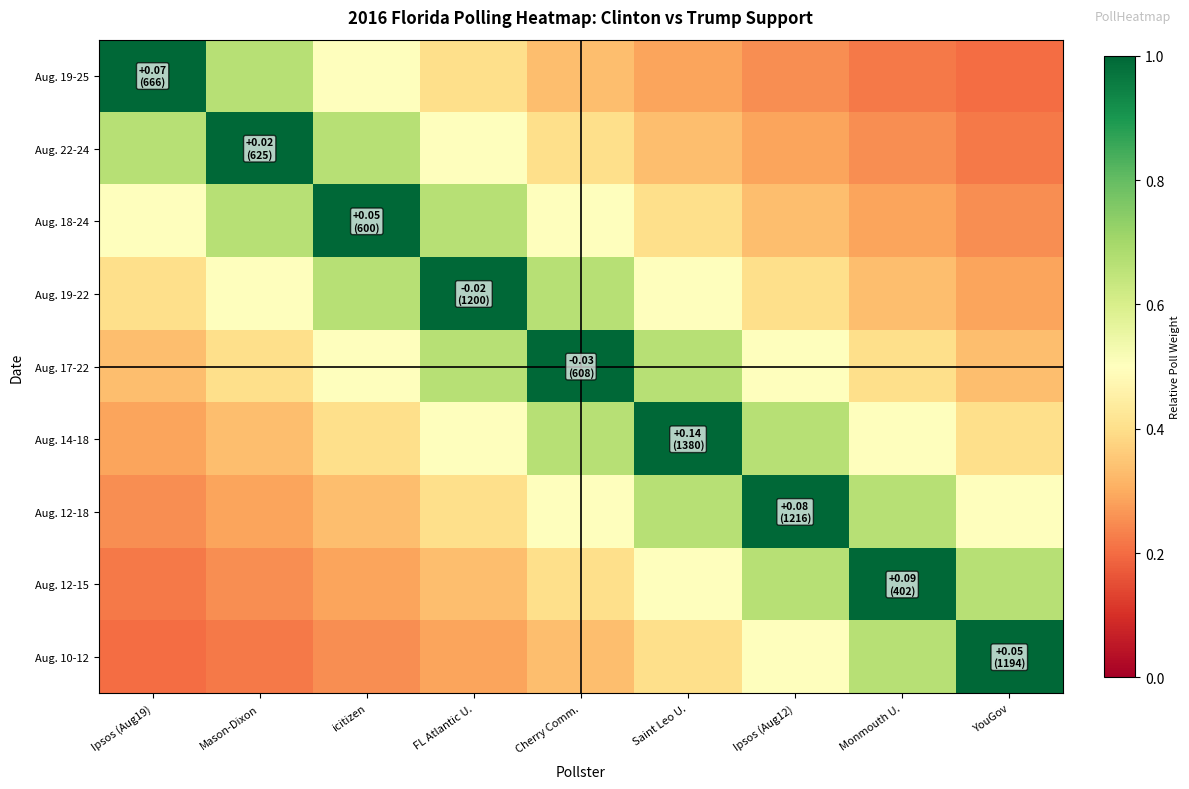

Which has a higher value, Mason-Dixon or Ipsos (Aug19)?

Ipsos (Aug19)